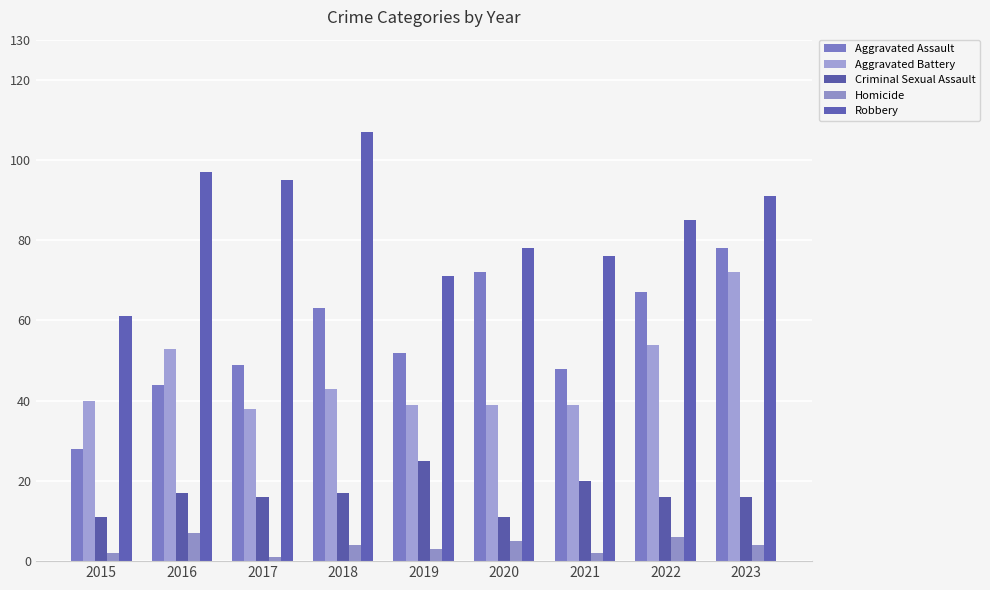

How many data points in Aggravated Assault are less than 52?

4